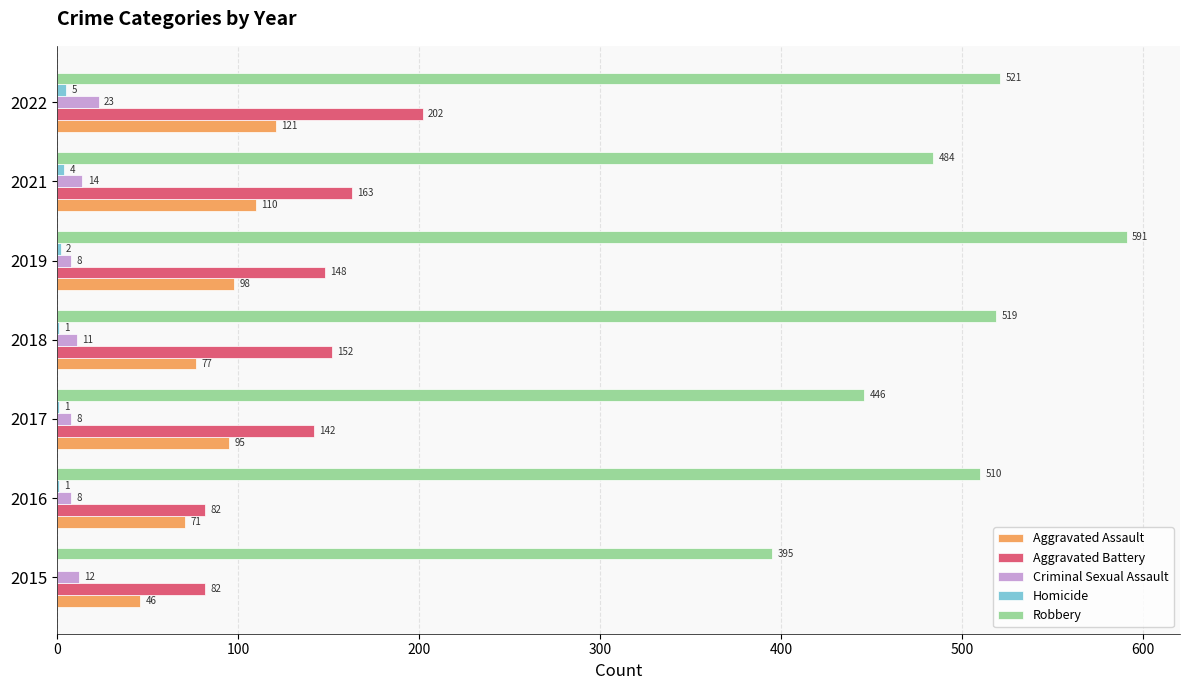

Read the Criminal Sexual Assault value at 2017, to the nearest 5.

10